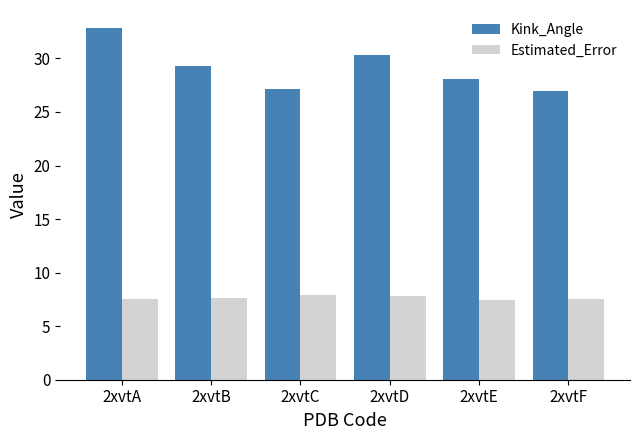

How many data points does each series have?

6